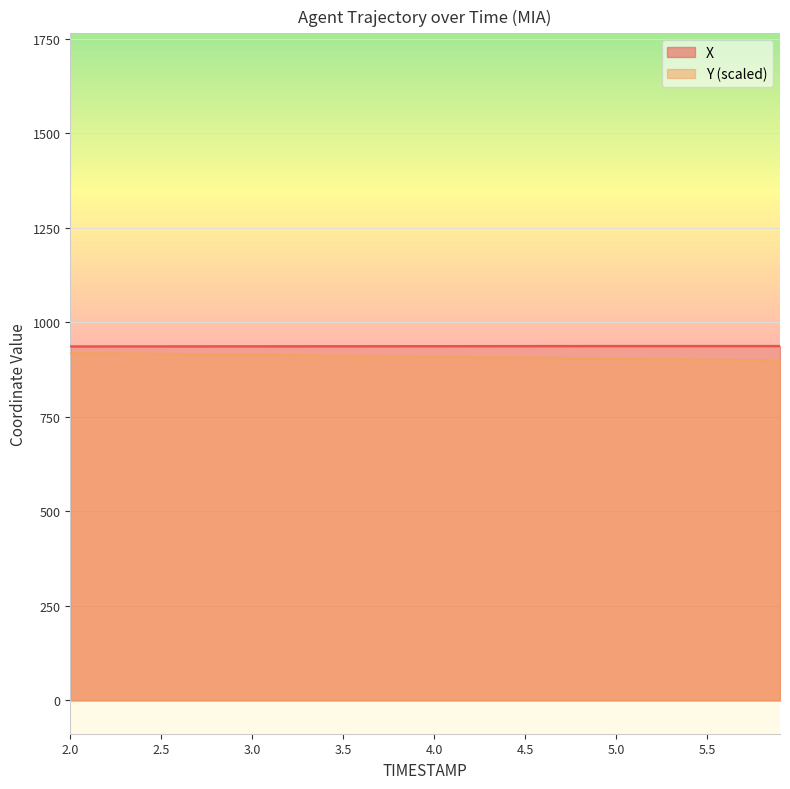

How many data points in Y are above 909?

21